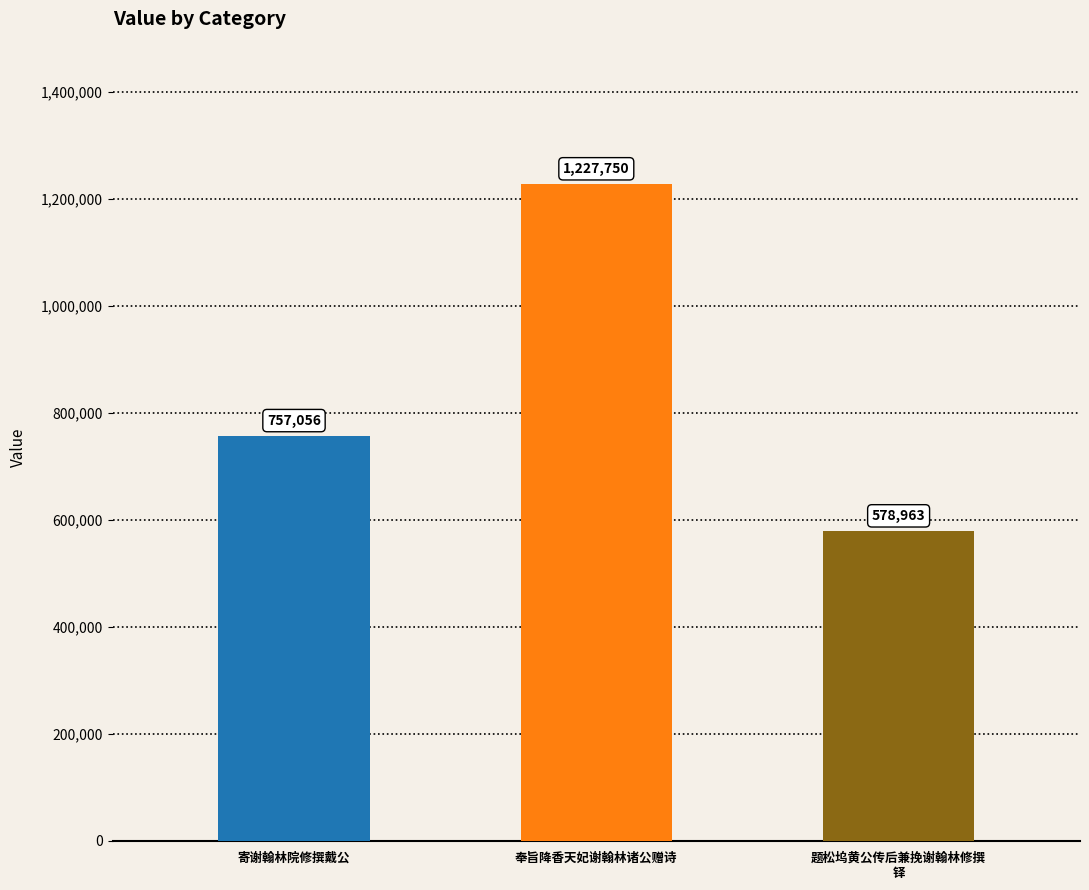

Which has a higher value, 题松坞黄公传后兼挽谢翰林修撰
铎 or 奉旨降香天妃谢翰林诸公赠诗?

奉旨降香天妃谢翰林诸公赠诗